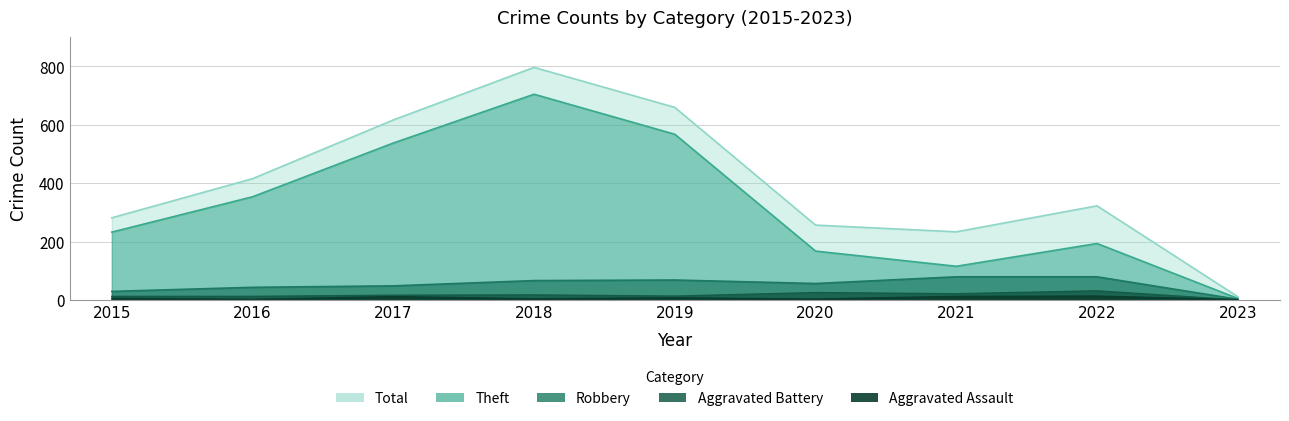

Is the value of Aggravated Assault at 2017 greater than the value of Robbery at 2021?

No